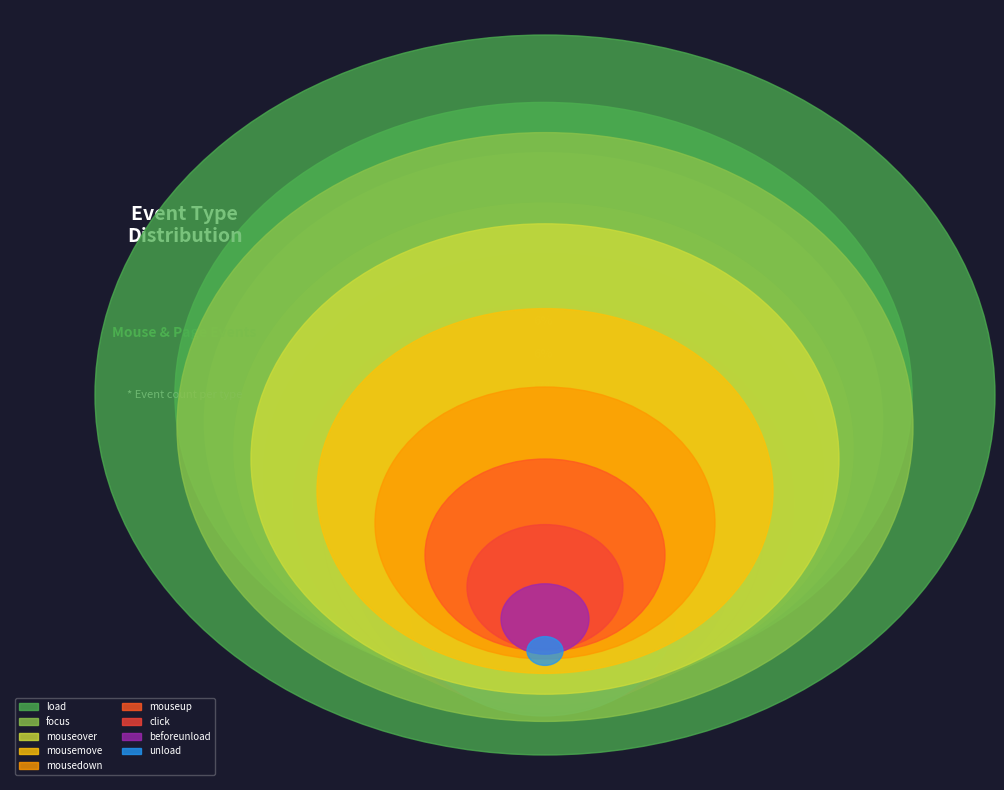

To the nearest percent, what is the average slice percentage?

10%